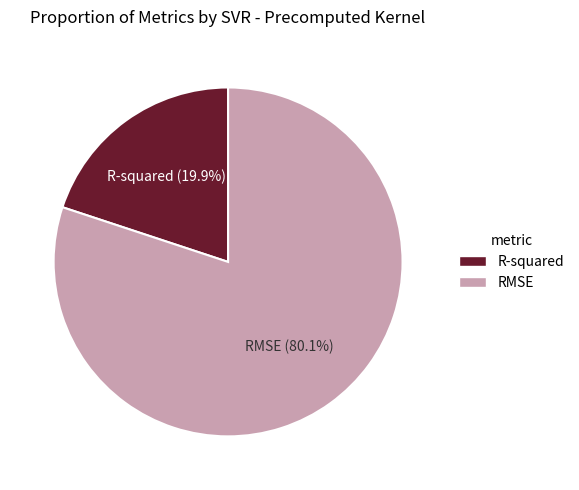

The R-squared slice represents 14% of the pie. True or false?

False